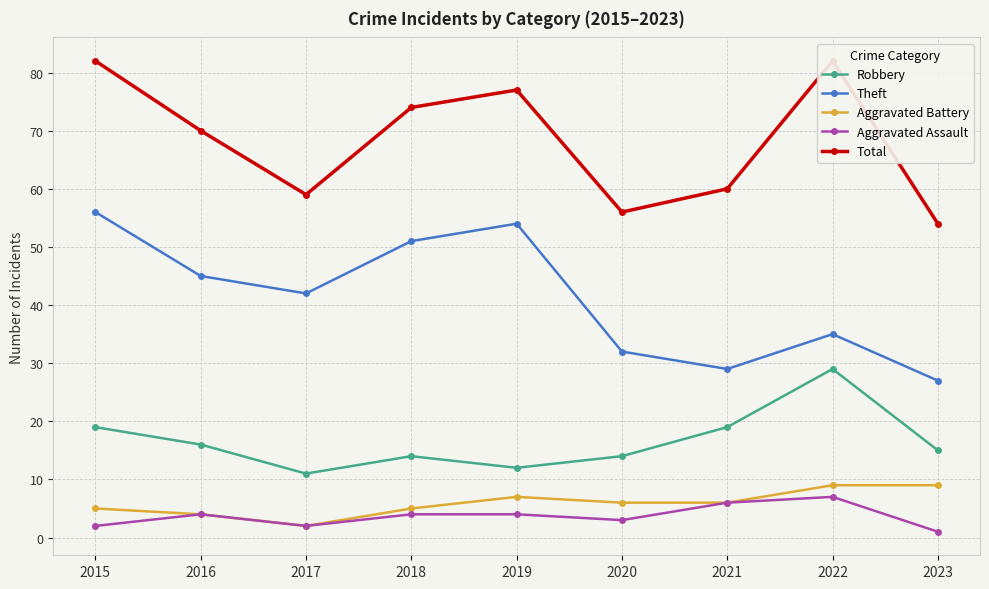

What is the total value across all series at 2016?

139